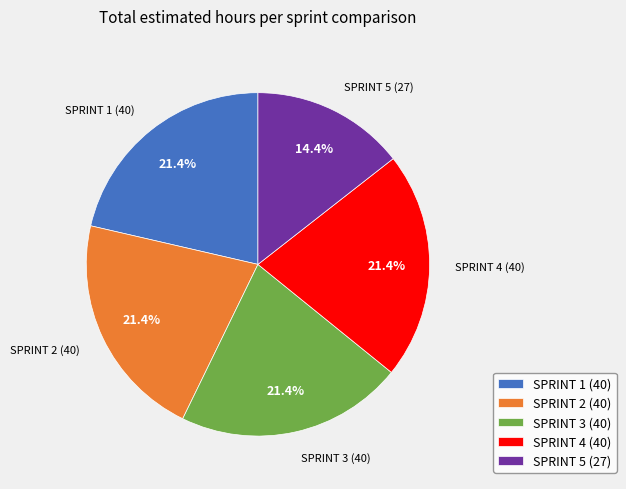

Combined, what portion of the pie is SPRINT 5 and SPRINT 4?

35.8%